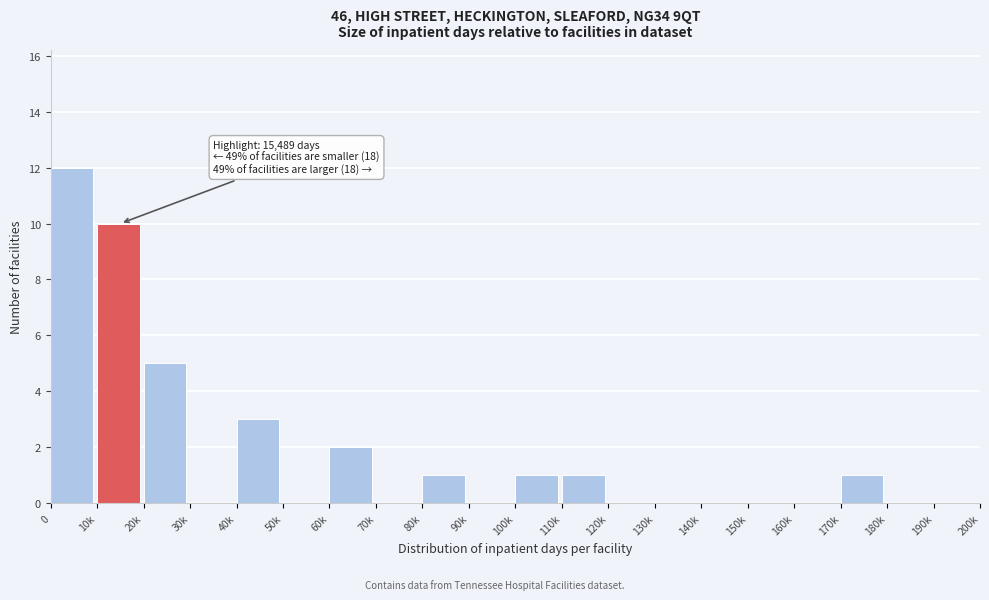

Reading left to right, what are all the values shown in this chart?

0=12	10k=10	20k=5	30k=0	40k=3	50k=0	60k=2	70k=0	80k=1	90k=0	100k=1	110k=1	120k=0	130k=0	140k=0	150k=0	160k=0	170k=1	180k=0	190k=0